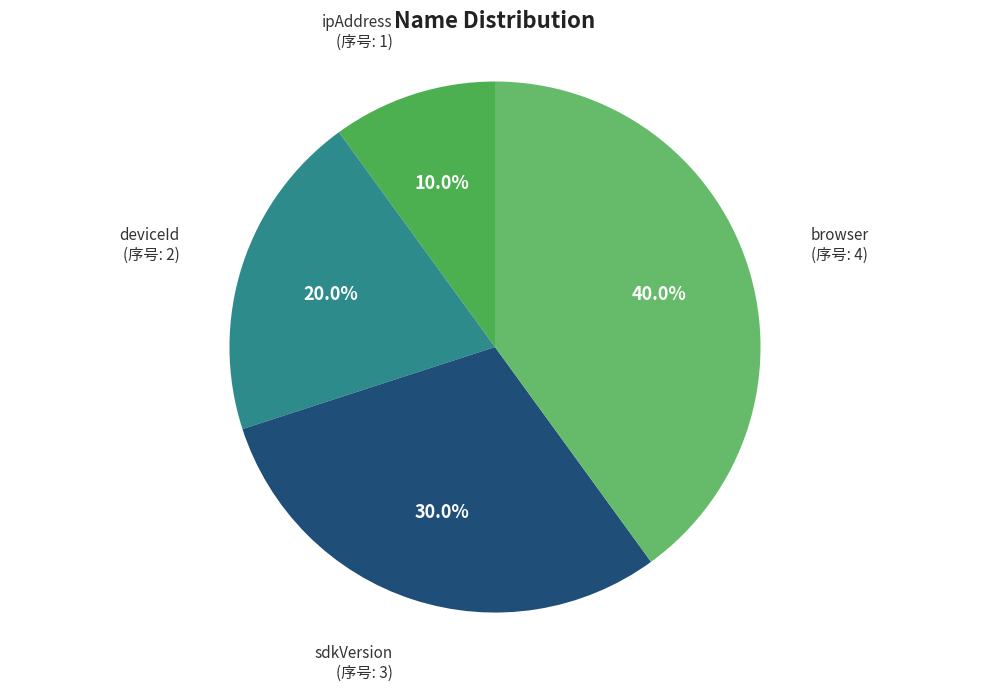

What is the largest slice in the pie chart?

browser